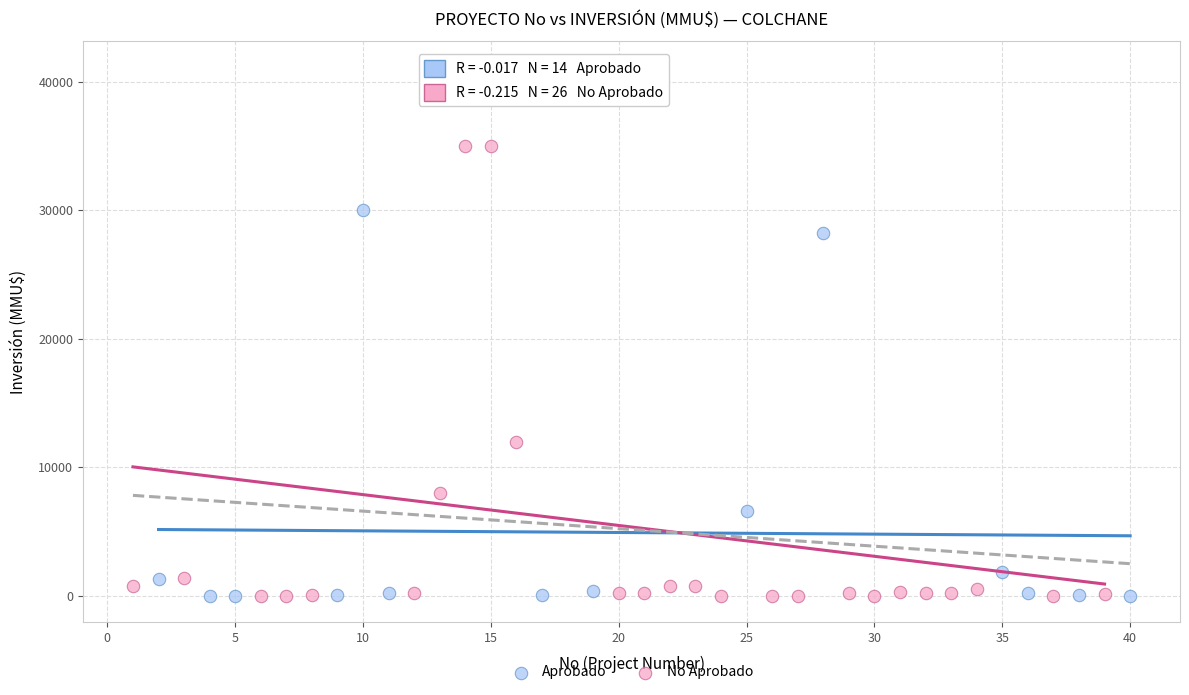

Which series reaches the maximum Y coordinate?

No Aprobado